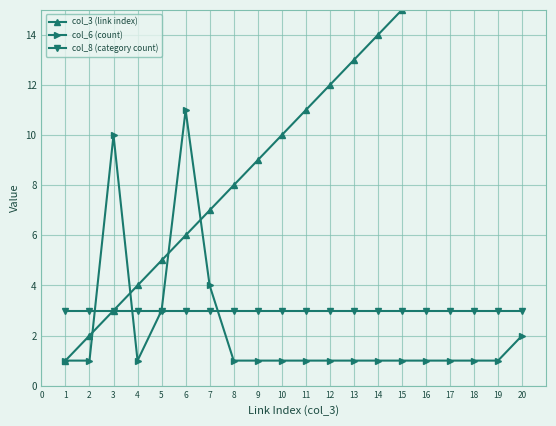

True or false: col_6 (count) has more than 0 interior local peaks.

True